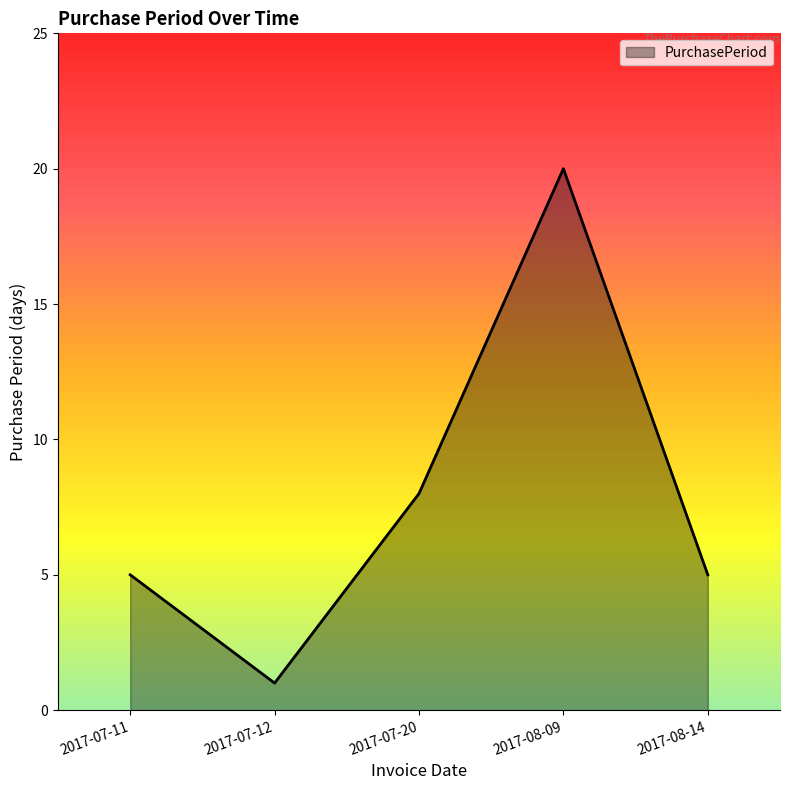

What is the difference between the values at 2017-07-20 and 2017-08-14?

3